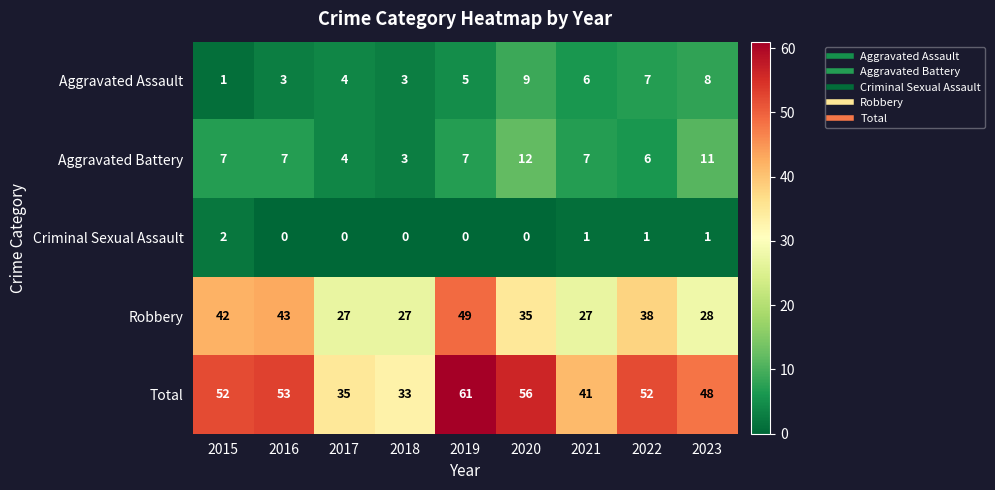

What is the difference between the second highest and minimum values in the Aggravated Battery series?

8